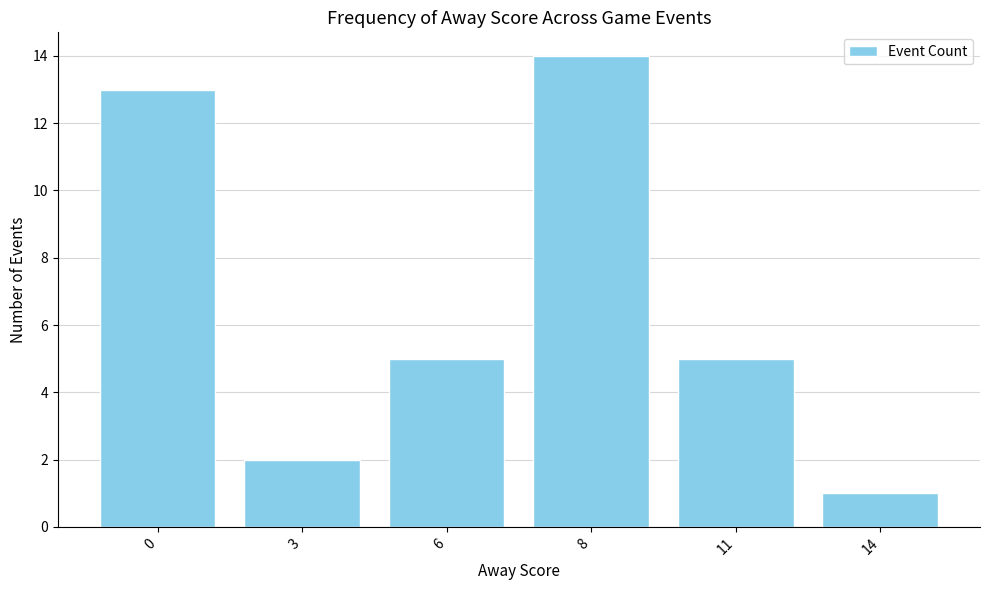

The chart shows a value of 2 at 3. True or false?

True